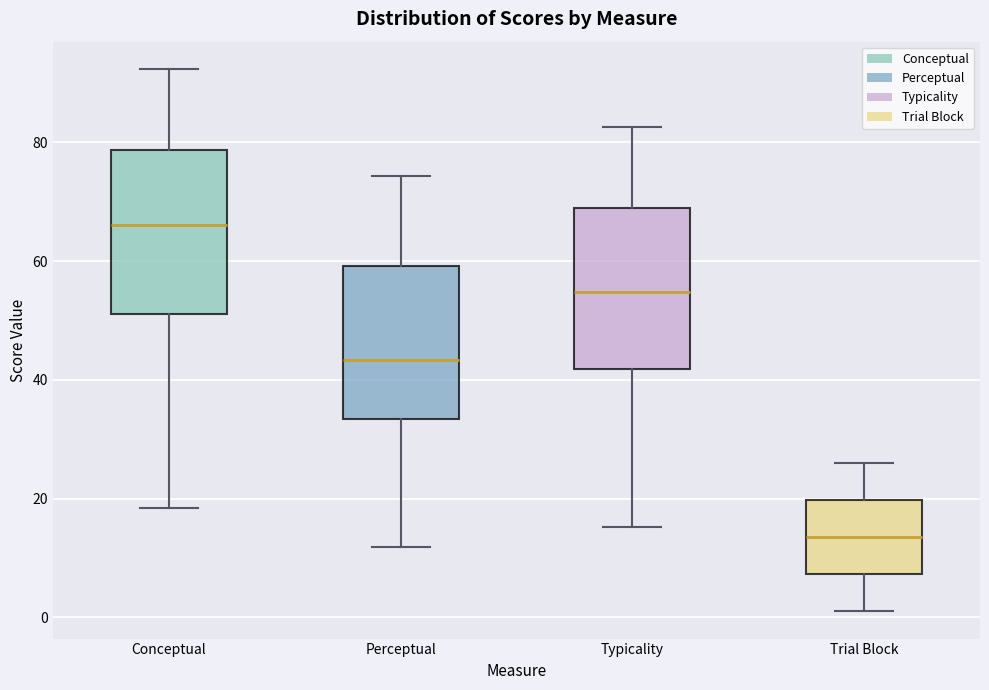

Where does the median line of the box for Trial Block sit on the y-axis? The values are not printed on the chart, so give them approximately, as read against the axis.

14